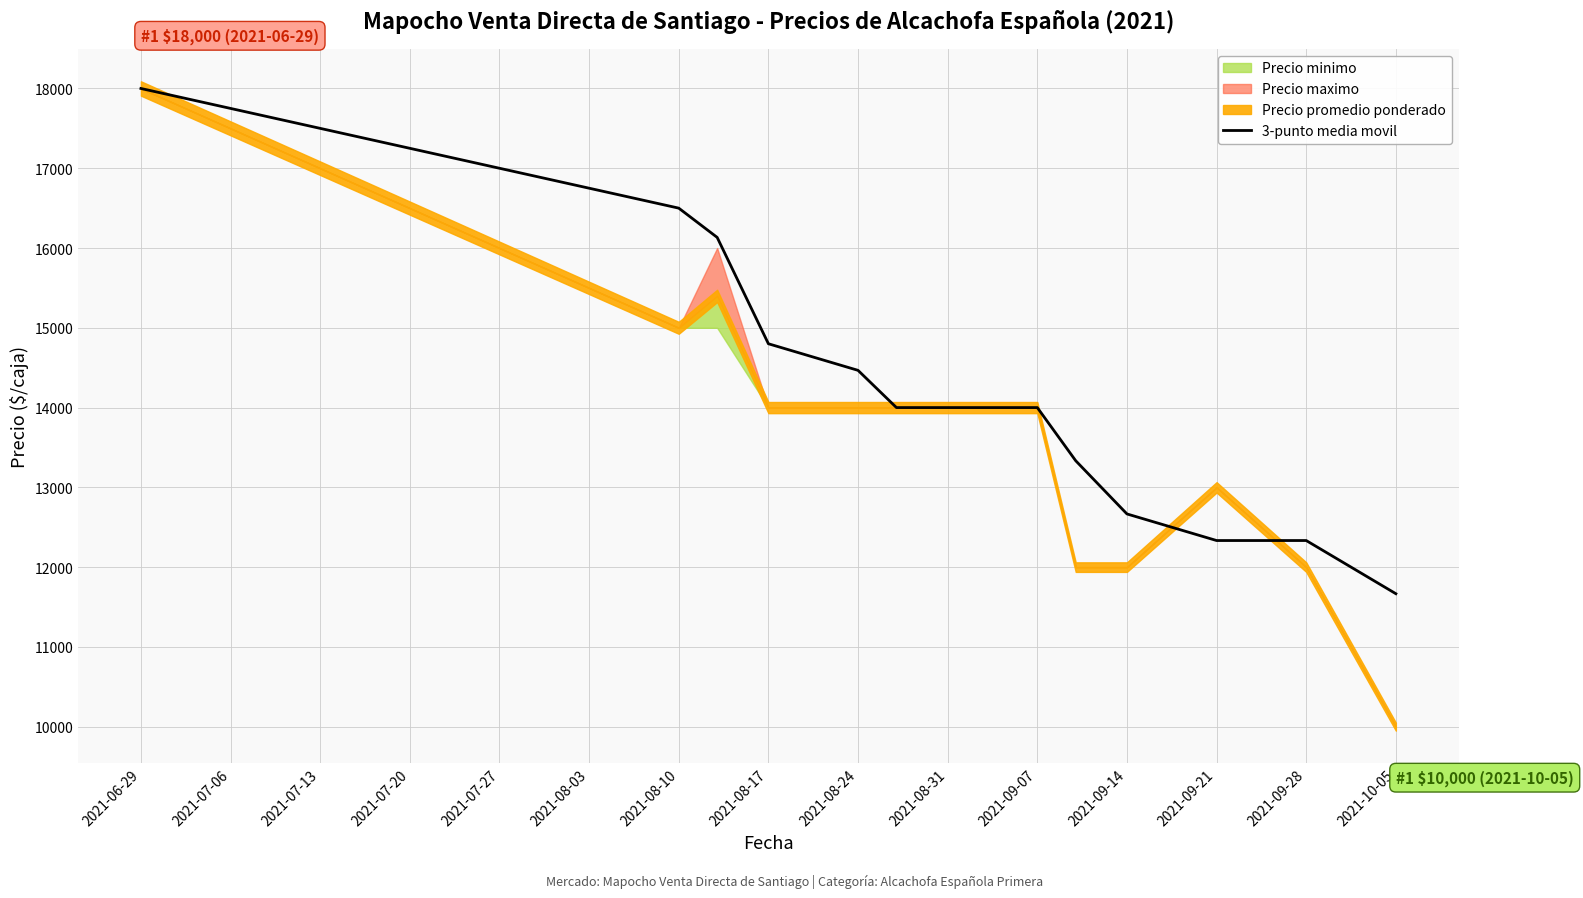

The chart shows a value of 18000.0 at 2021-06-29. True or false?

True